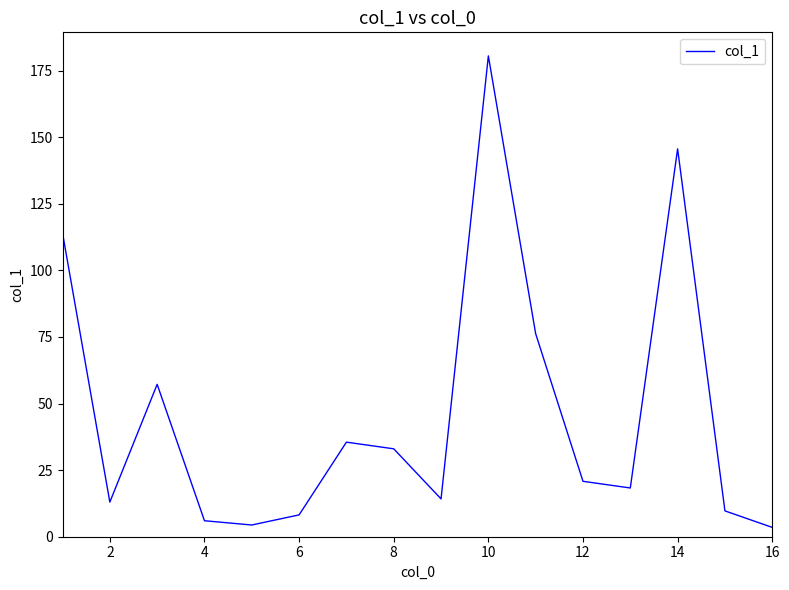

What is the difference between the maximum and minimum values?

177.0